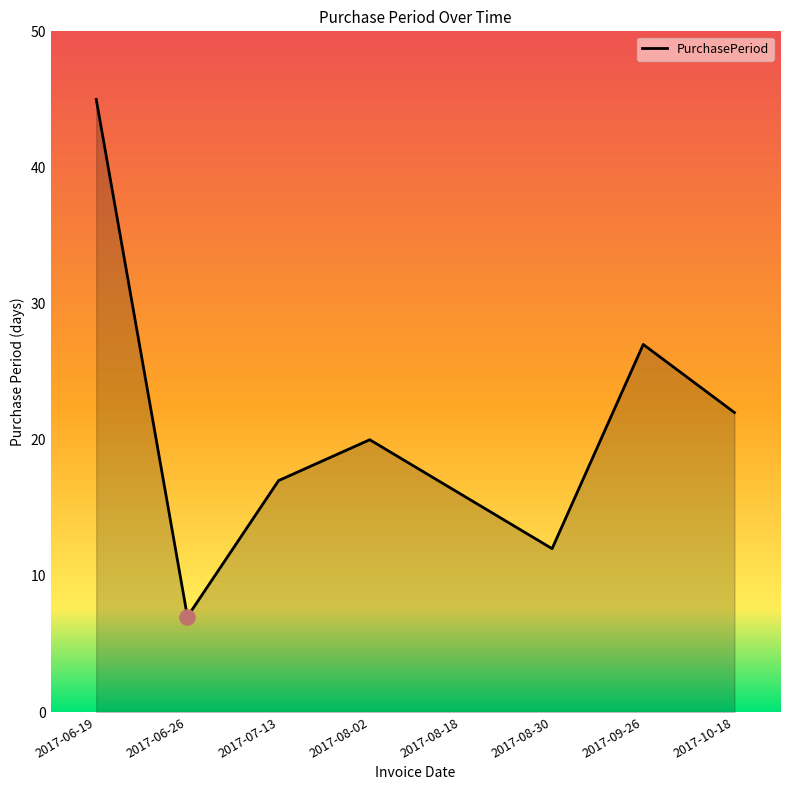

Approximately how many times larger is the value at 2017-10-18 compared to 2017-08-18?

1.4